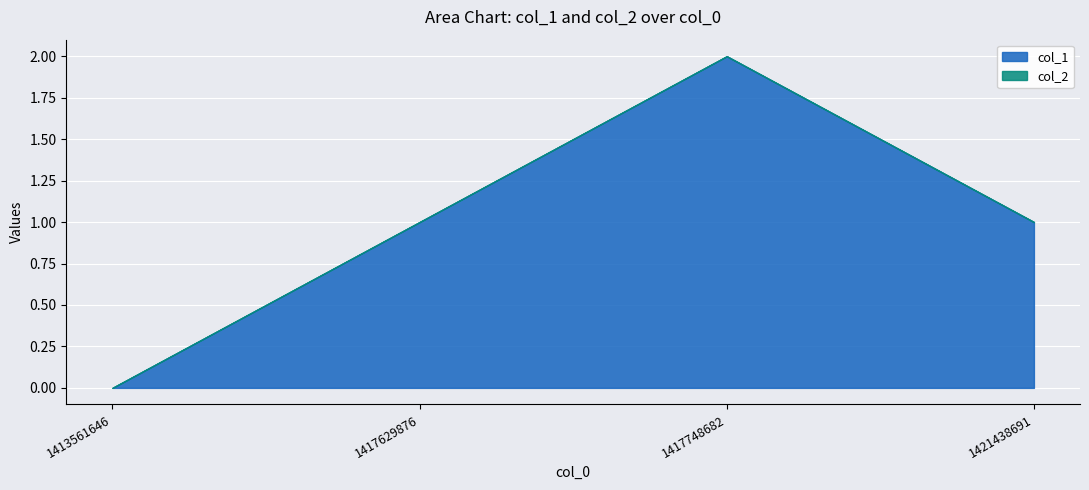

Which has a higher value, 1421438691 or 1417629876?

1421438691